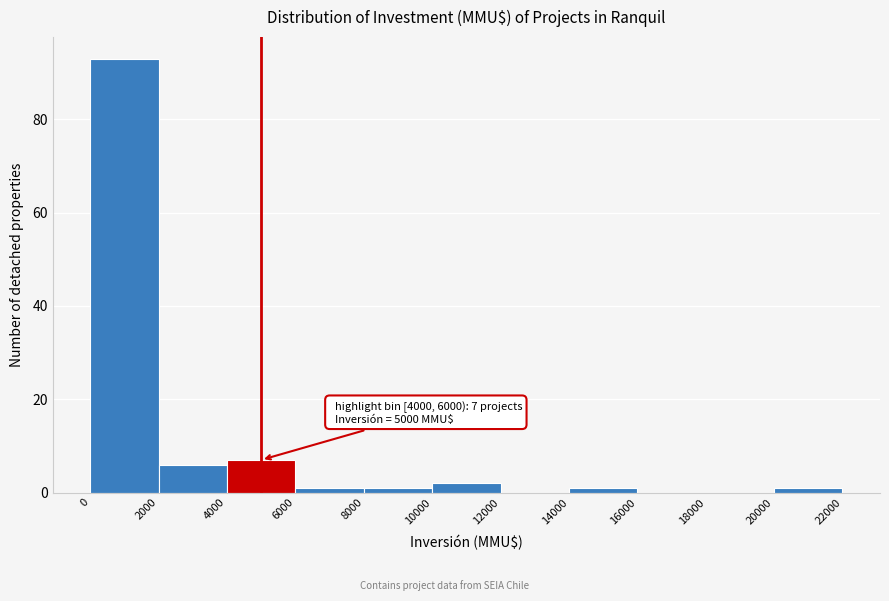

Over which range of the x-axis is the bar tallest?

0 to 2000